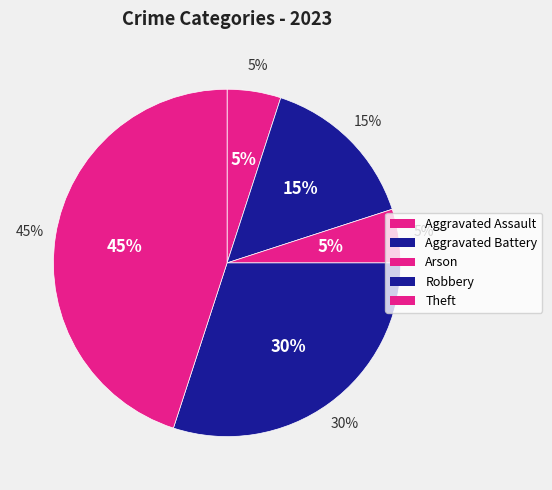

Combined, do Aggravated Assault and Theft account for over 50%?

No